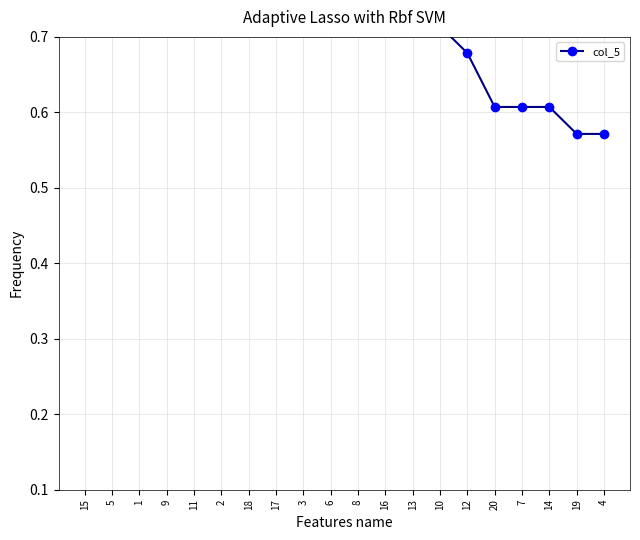

Which category has the lowest value across all series?

19